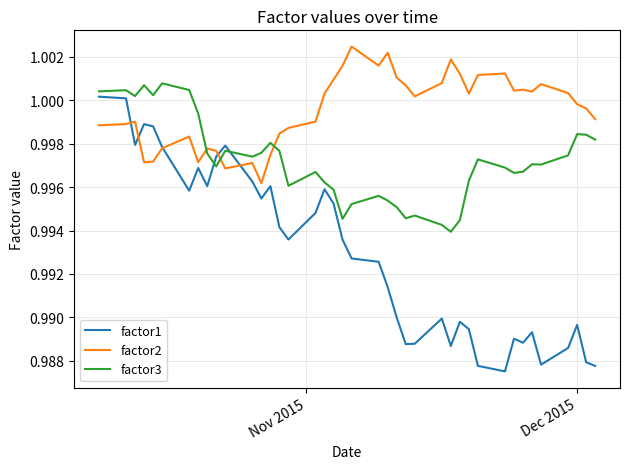

Does the chart display data point markers on the line(s)?

No